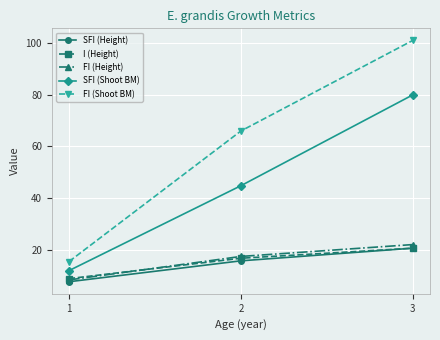

The value of I (Height) at 1 is 8.8. True or false?

True